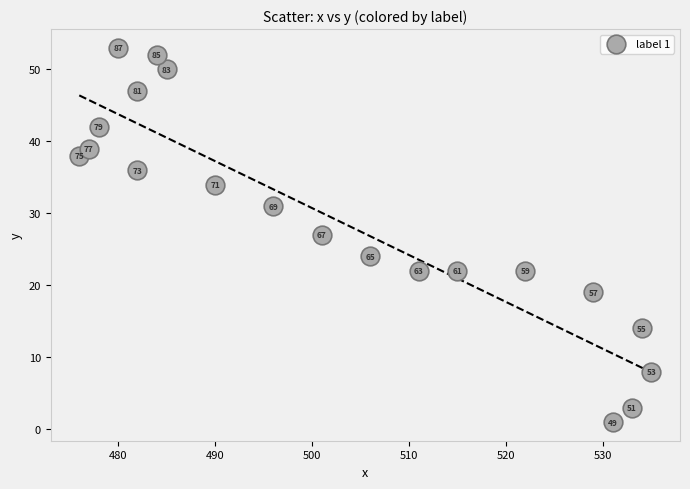

What is the range of Y values (max minus min)?

52